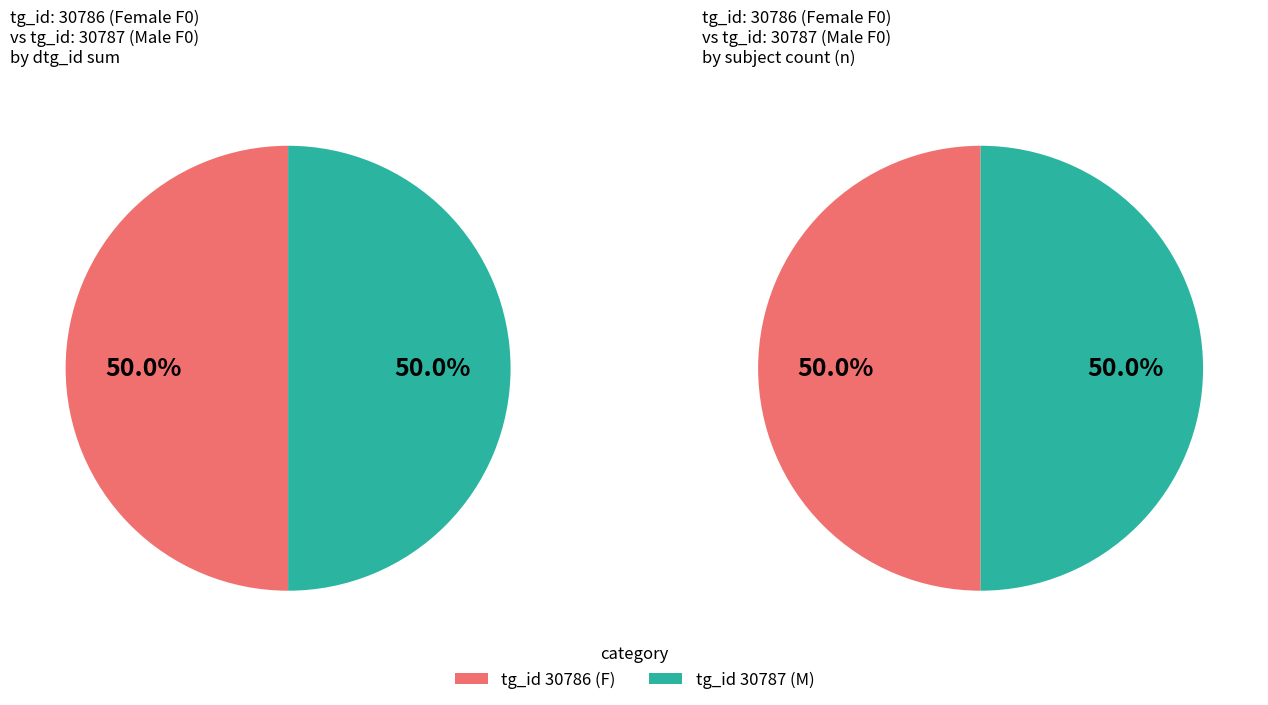

Count the number of slices in the pie.

4